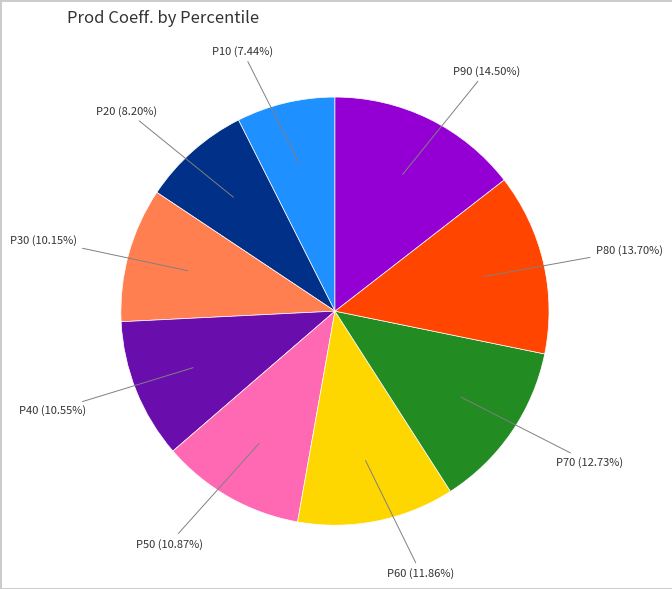

Does any single category account for the majority?

No